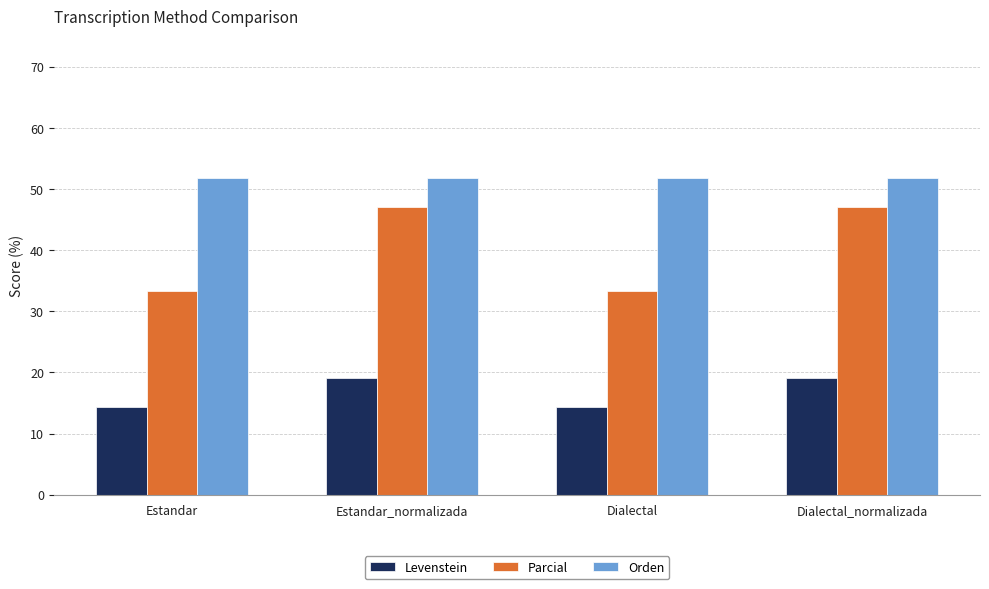

What are all the series names shown in the legend?

Levenstein, Parcial, Orden